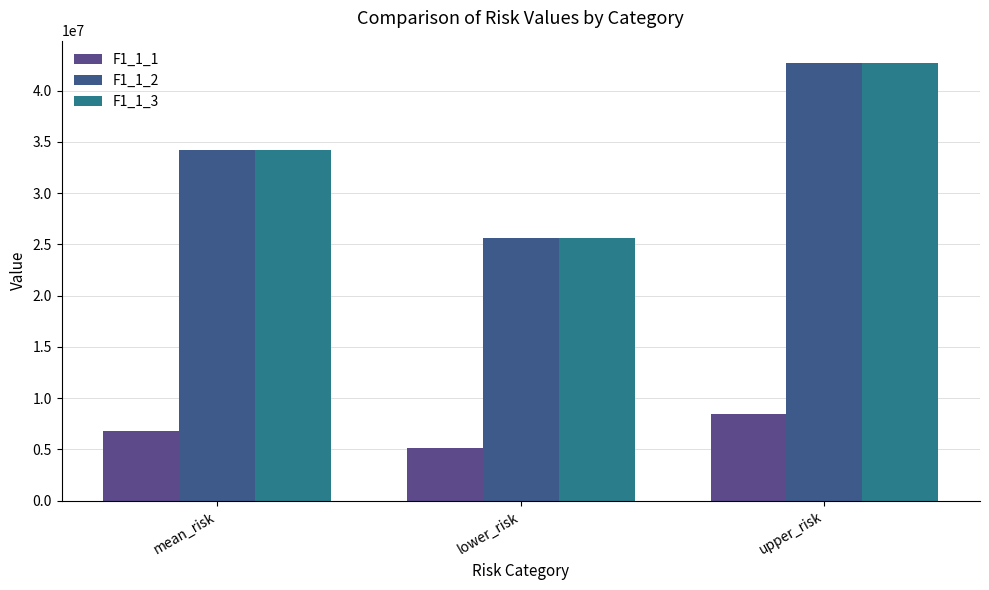

Where is F1_1_2 nearest to the value 34186974?

mean_risk